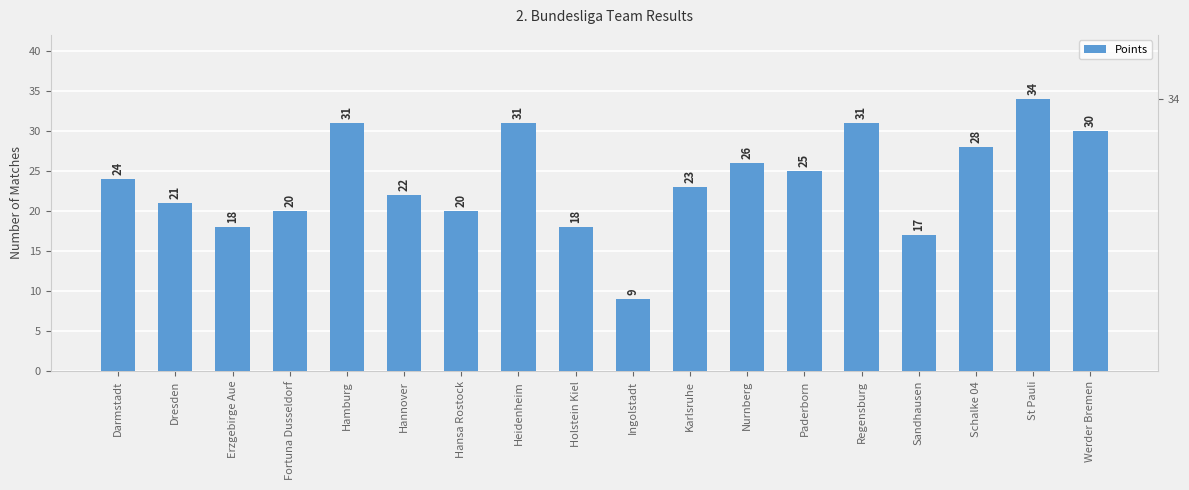

At which label does the data first exceed 24?

Hamburg